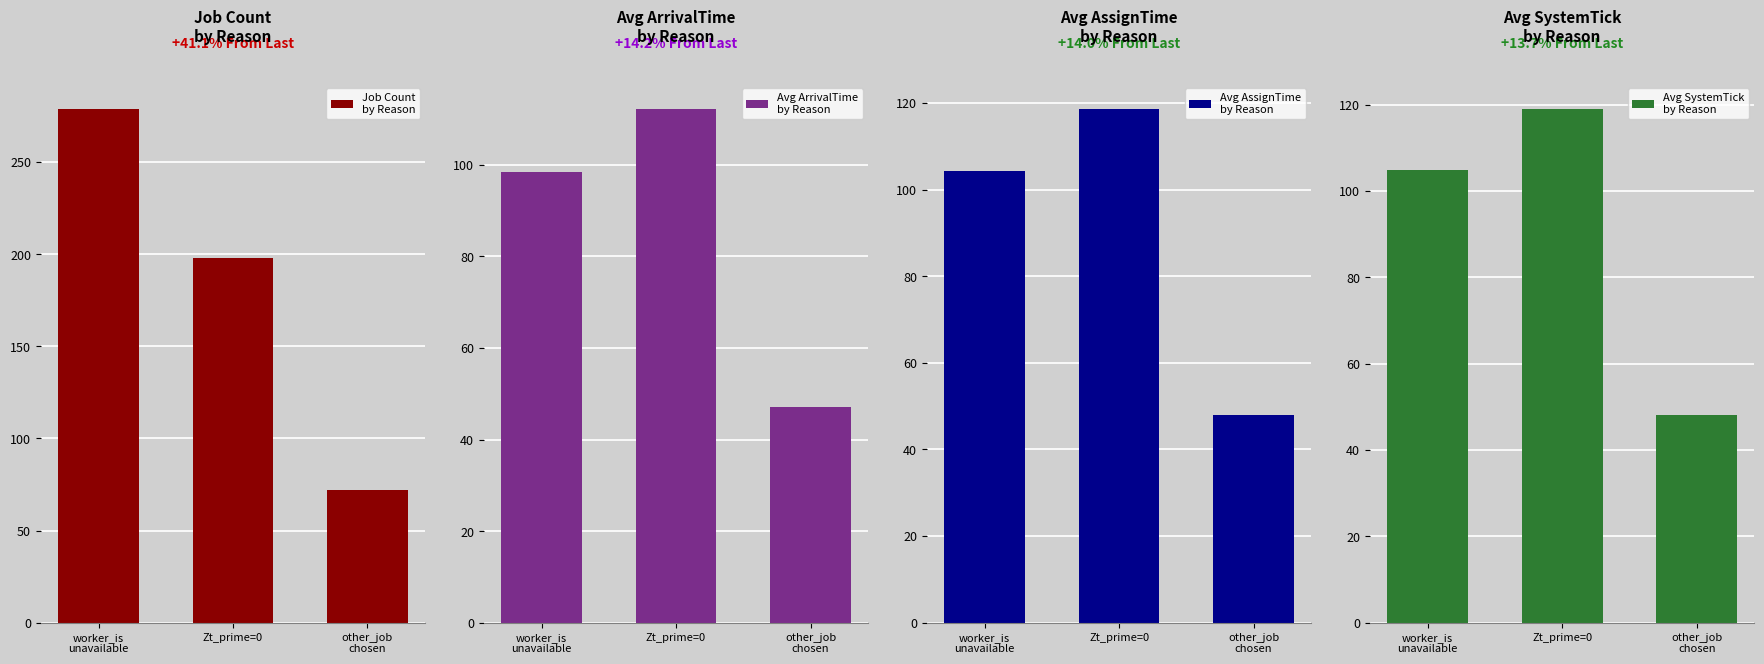

The value of Avg ArrivalTime
by Reason at other_job
chosen is 47.0. True or false?

True